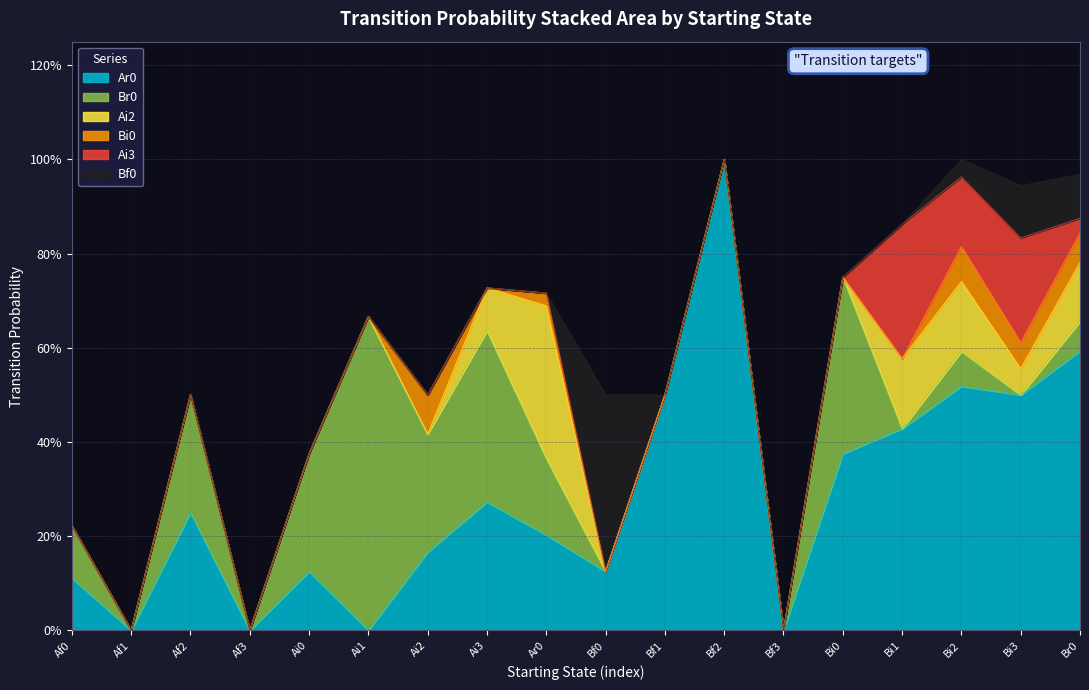

Is the value of Bf0 at Bi2 greater than the value of Ai3 at Bf3?

Yes